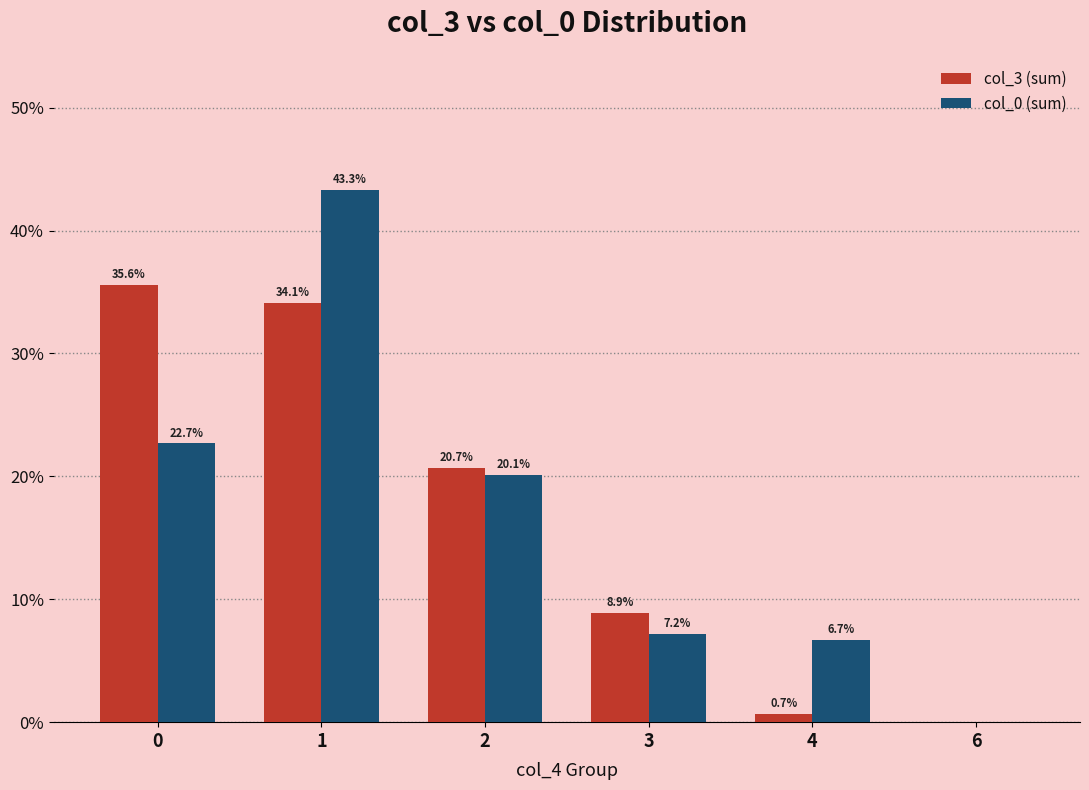

What is the sum of all col_0 (sum) values?

100.0